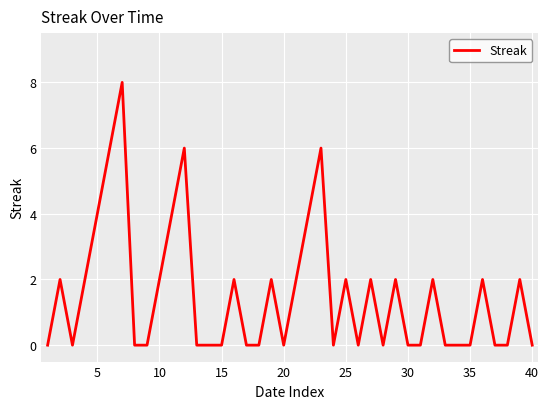

How many lines are shown in the chart?

1